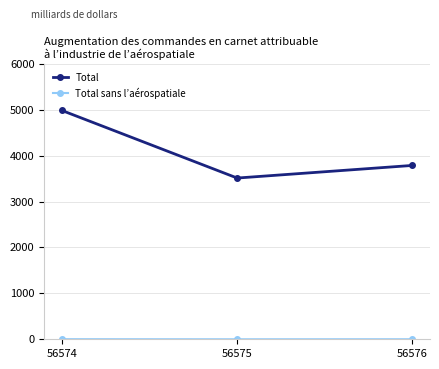

Rank the categories by Total value from lowest to highest.

56575, 56576, 56574